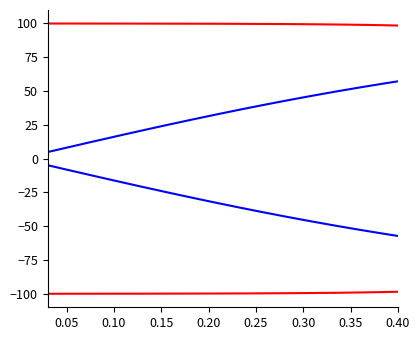

How many lines are shown in the chart?

4